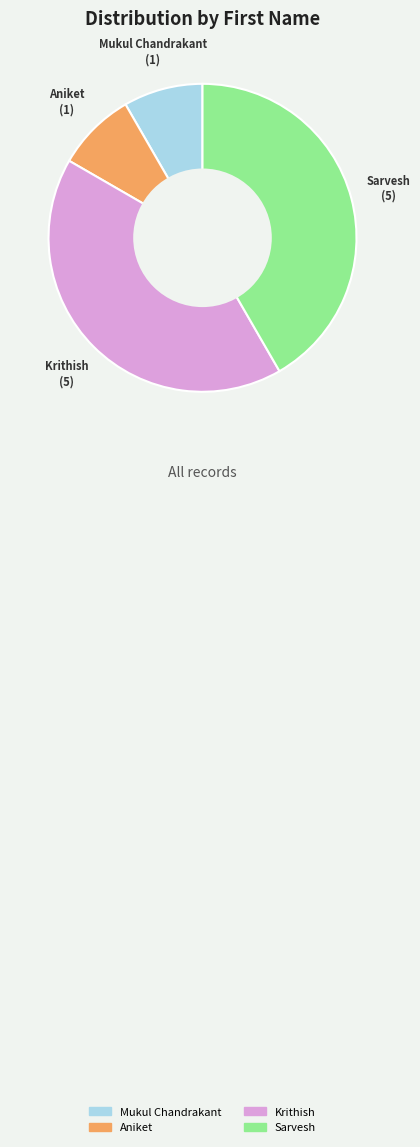

What is the ratio of the value at Aniket to the value at Mukul Chandrakant?

1.0